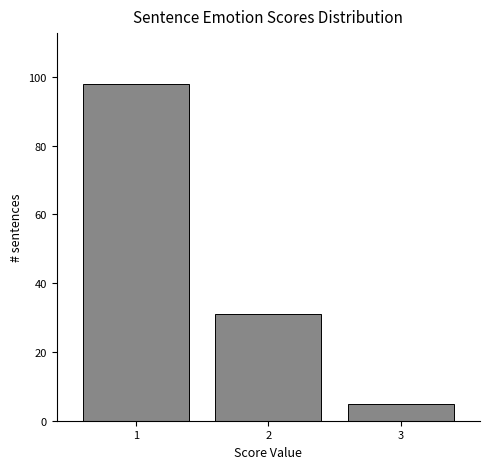

Which range on the x-axis has the tallest bar?

0.5 to 1.5